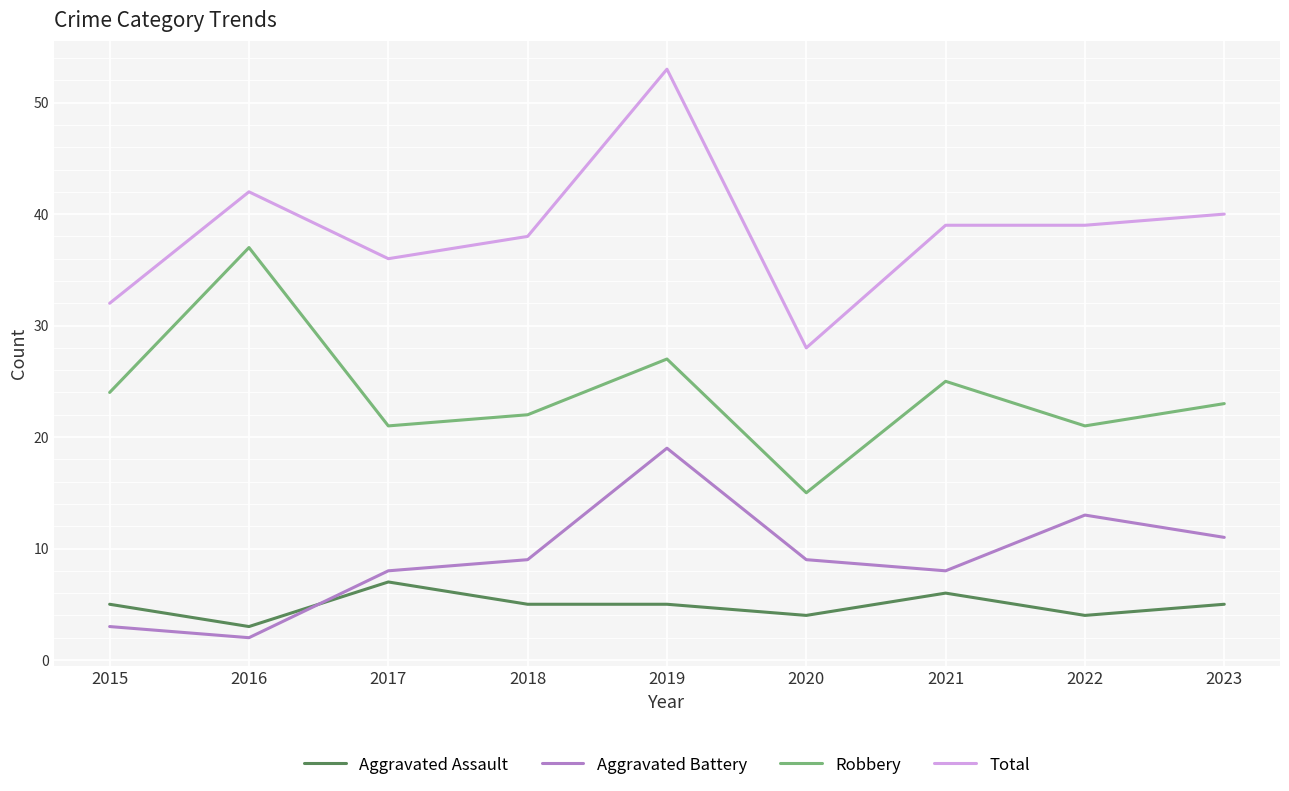

What is the average value of the Aggravated Battery series?

9